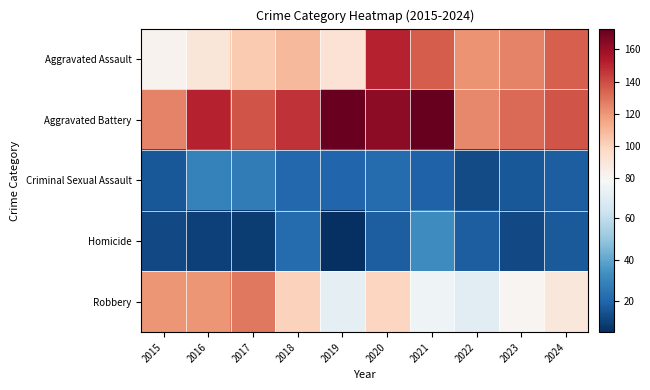

What is the smallest value displayed?

5